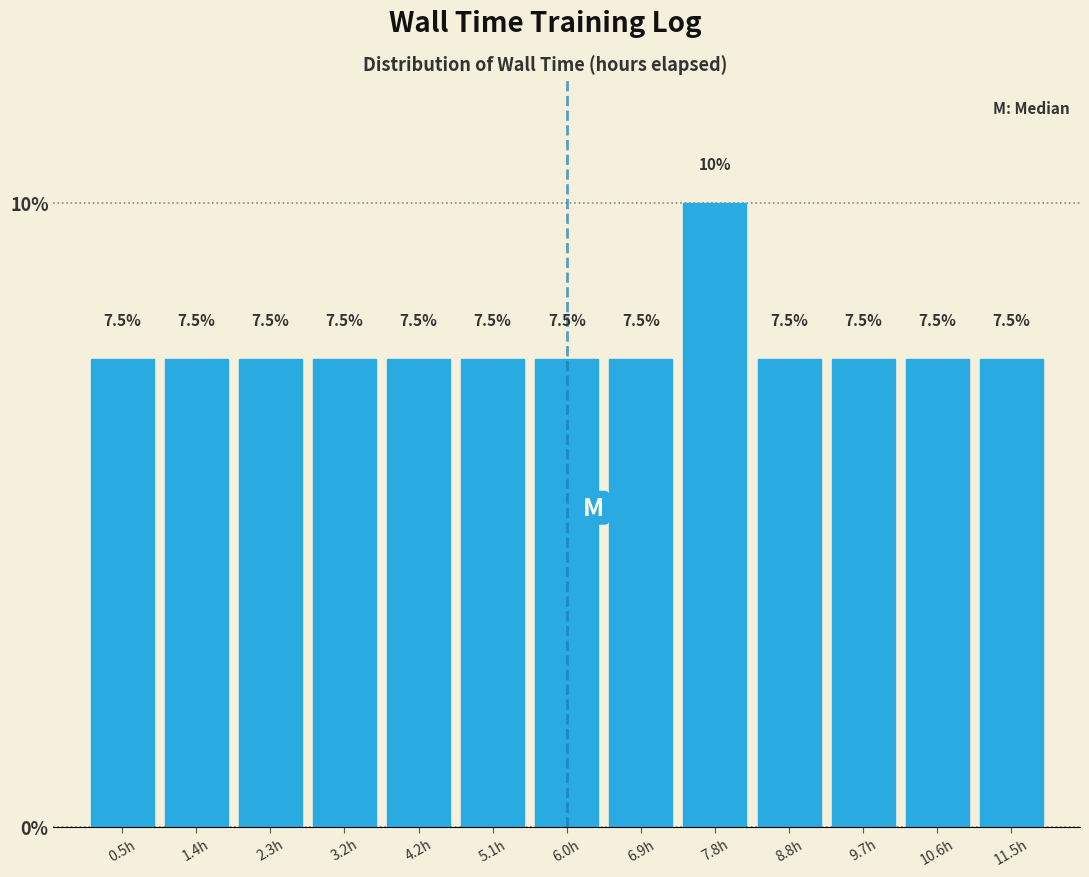

Reading left to right, list every bar in this chart as the range it spans on the x-axis followed by its height. The bar edges are not printed on the chart, so give them approximately, as read against the axis.

0.0 to 0.9: 7.5
0.9 to 1.8: 7.5
1.8 to 2.8: 7.5
2.8 to 3.7: 7.5
3.7 to 4.6: 7.5
4.6 to 5.5: 7.5
5.5 to 6.5: 7.5
6.5 to 7.4: 7.5
7.4 to 8.3: 10.0
8.3 to 9.2: 7.5
9.2 to 10.1: 7.5
10.1 to 11.1: 7.5
11.1 to 12.0: 7.5